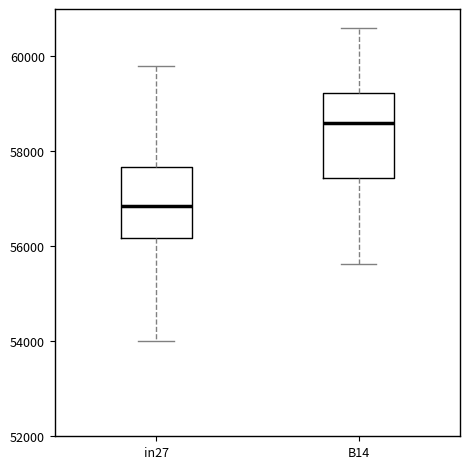

Which box has the lowest median line?

in27